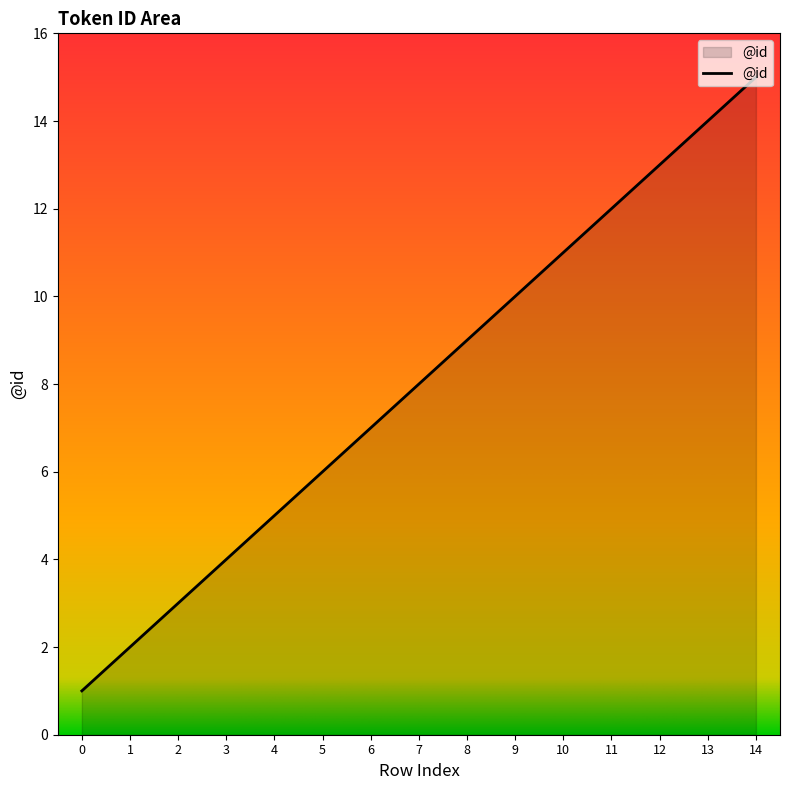

List the labels in order of value, largest first.

14, 13, 12, 11, 10, 9, 8, 7, 6, 5, 4, 3, 2, 1, 0